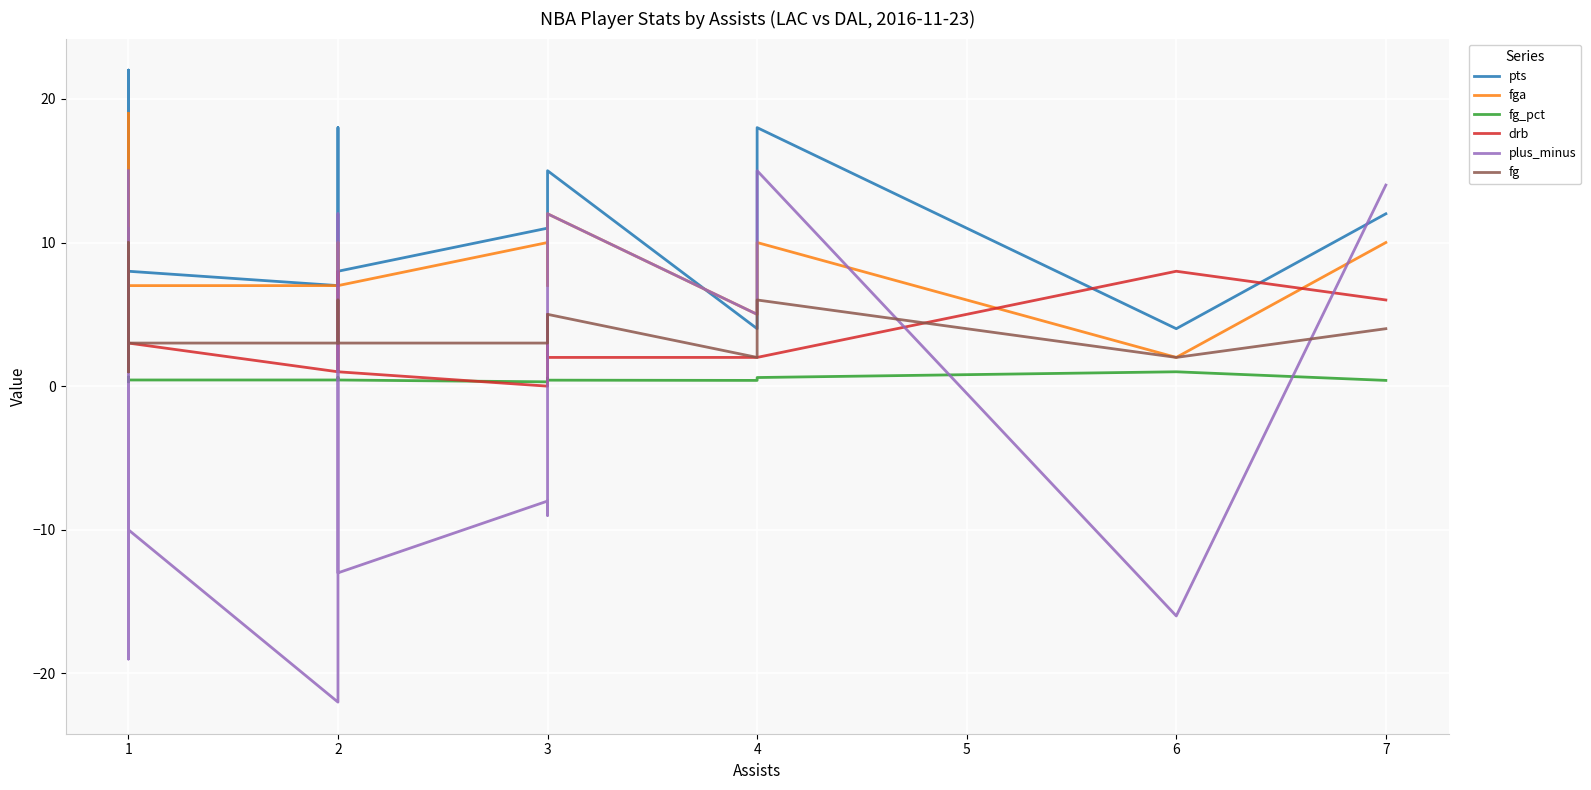

The value of plus_minus at 1 is -4.8. True or false?

False